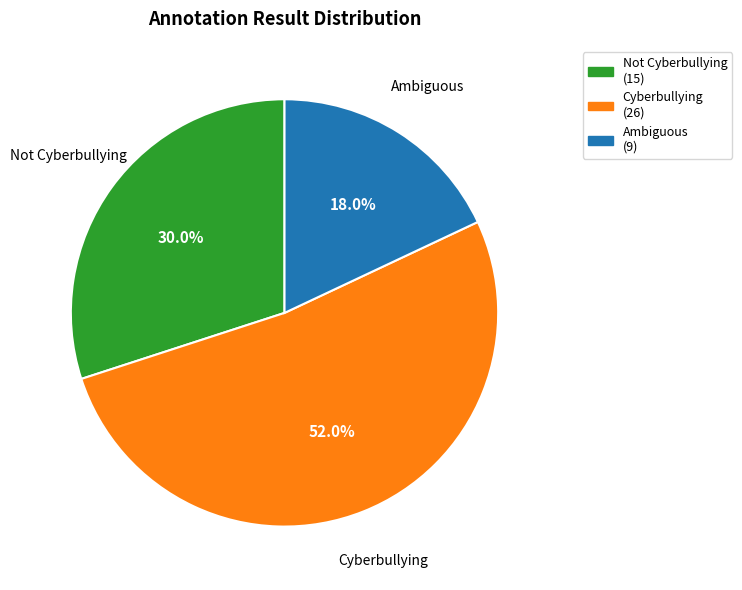

Count the number of slices in the pie.

3